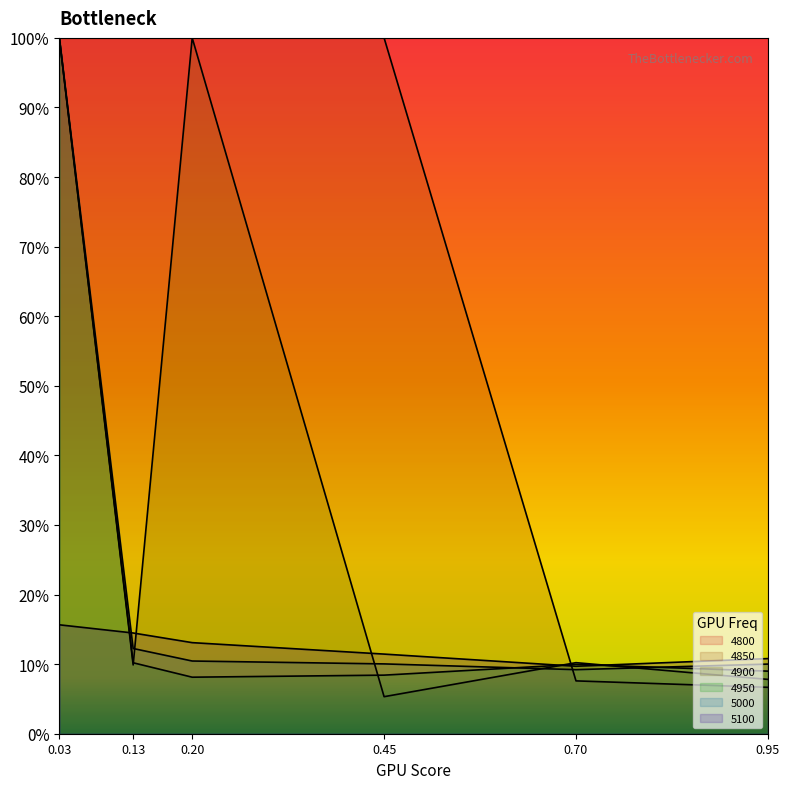

Which series has the largest total across all categories?

4850